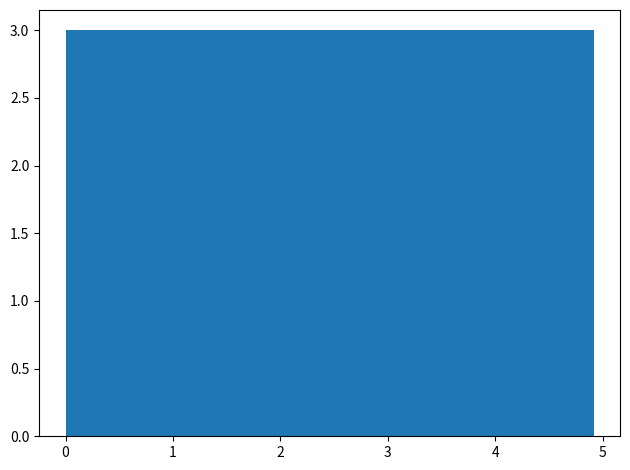

How tall is the bar that spans 1.5 to 2.0 on the x-axis? Neither the bar edges nor the heights are printed on the chart, so give them approximately, as read against the axes.

3